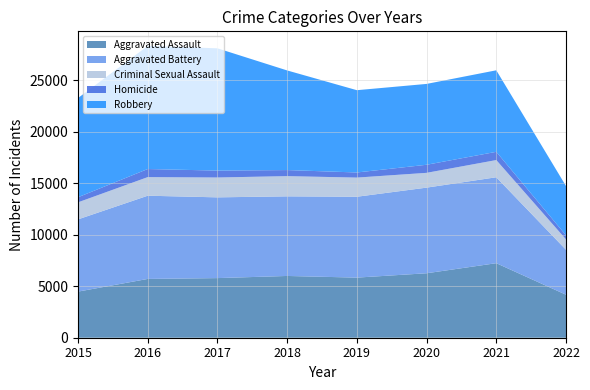

Reading left to right, list all the values displayed in this chart.

Aggravated Assault: 4480	5712	5793	6001	5840	6263	7242	4178
Aggravated Battery: 7018	8085	7845	7735	7857	8319	8348	4367
Criminal Sexual Assault: 1655	1807	1928	1964	1860	1437	1671	1009
Homicide: 496	786	672	589	498	785	801	397
Robbery: 9638	11960	11880	9679	7994	7855	7920	4787